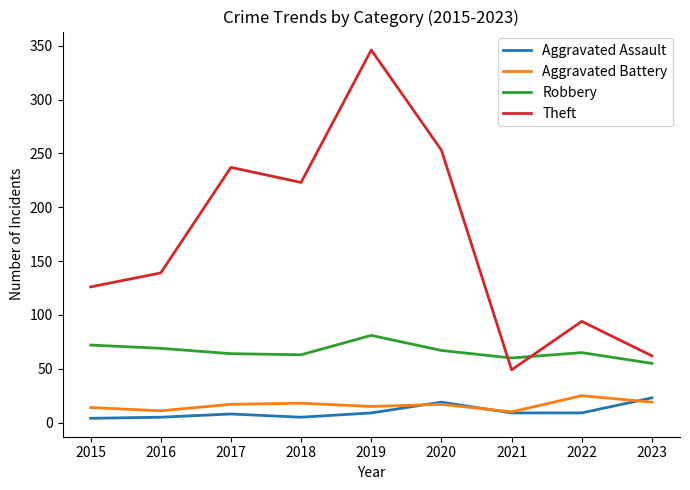

The Aggravated Assault series shows 9 at 2021. True or false?

True